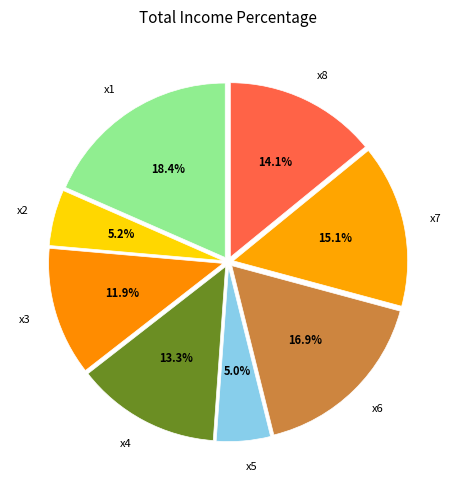

Which category has the biggest portion of the pie?

x1